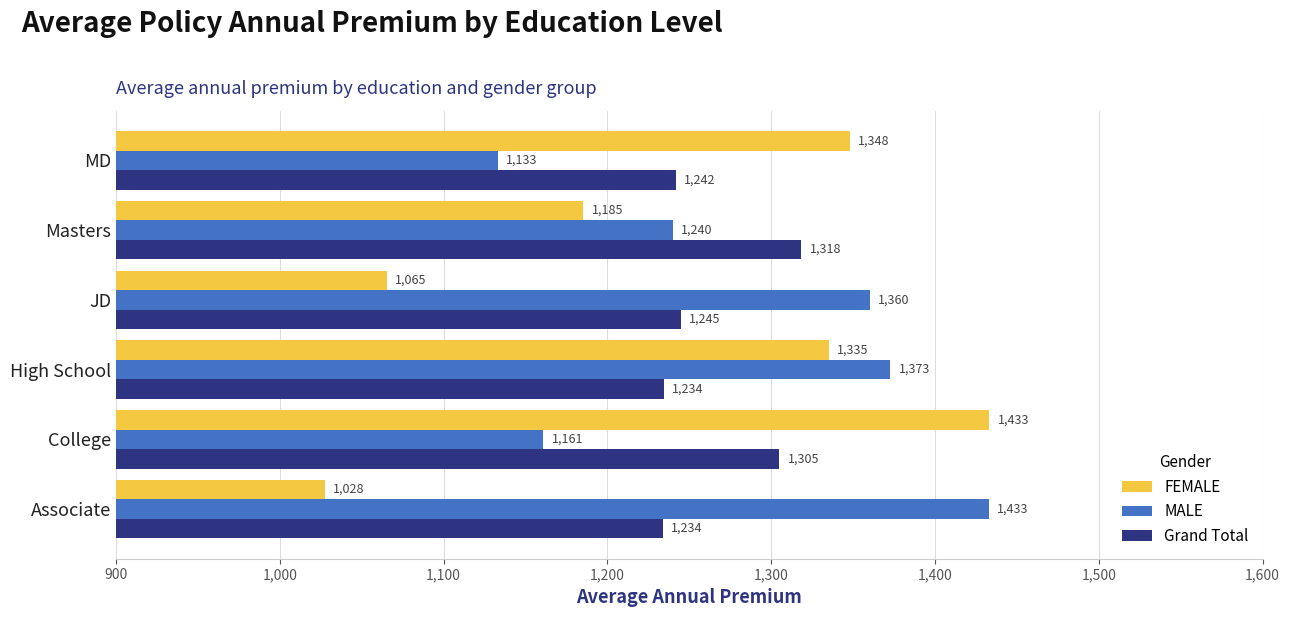

What is the maximum value shown in the chart?

1433.2